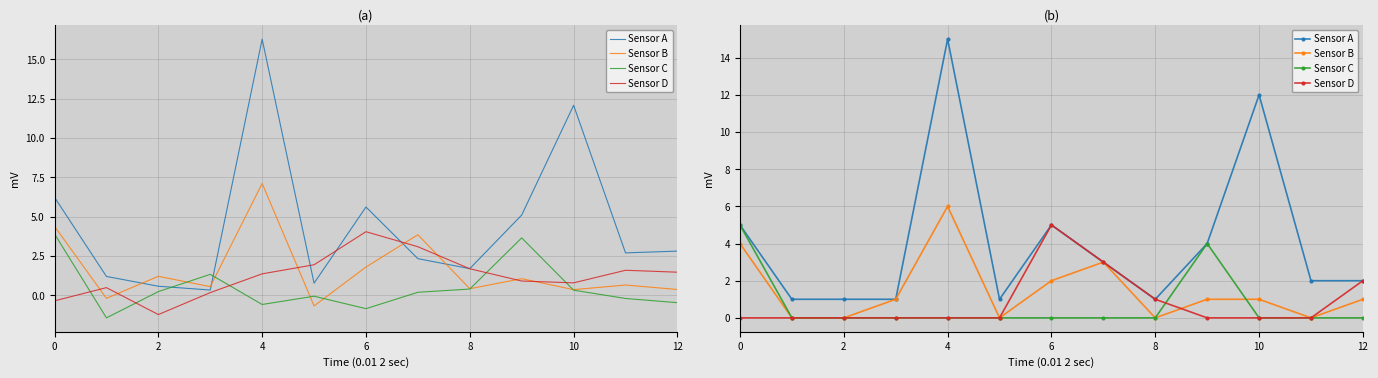

True or false: Sensor A and Sensor B intersect in this chart.

False